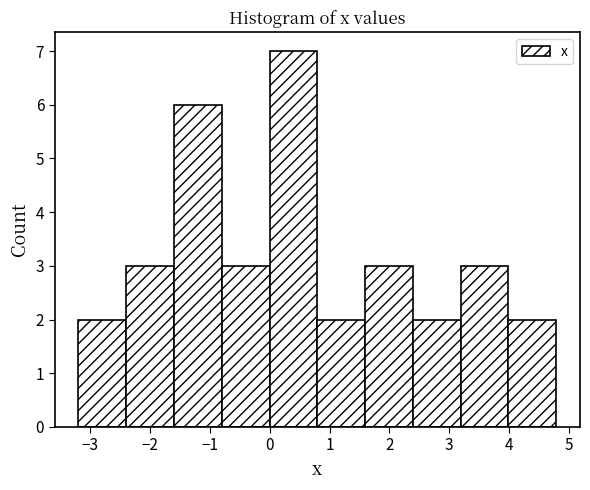

Which range on the x-axis has the tallest bar?

0.0 to 0.8